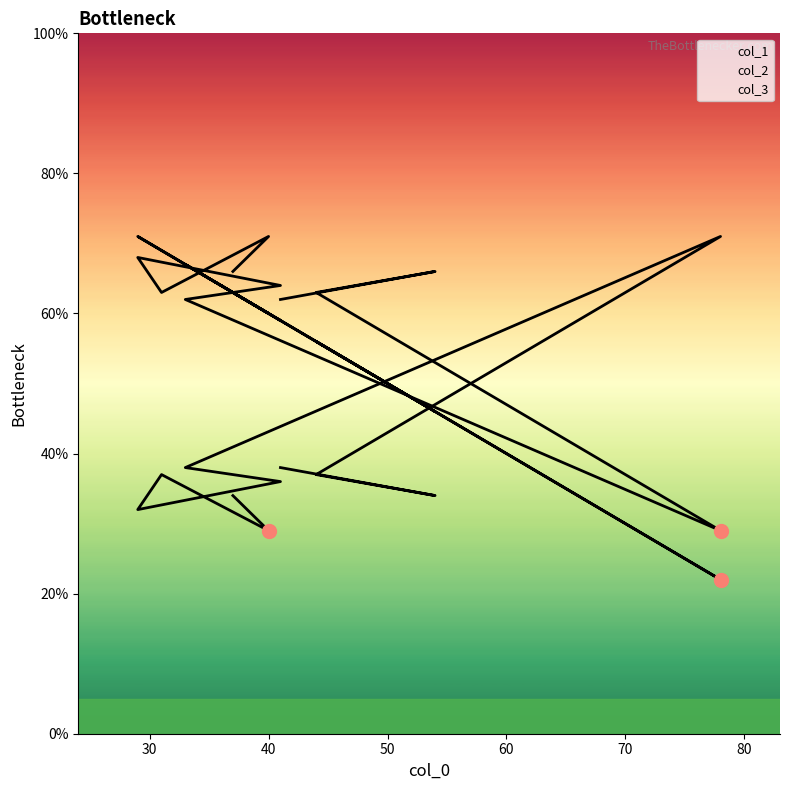

Rank the series by their maximum value, from highest to lowest.

col_1, col_2, col_3